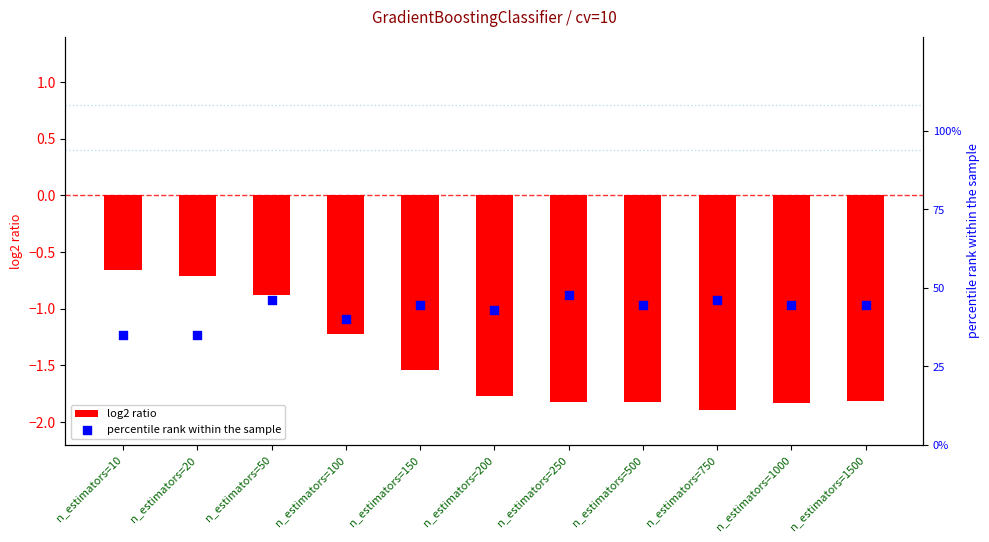

Which series has the largest total across all categories?

percentile rank within the sample